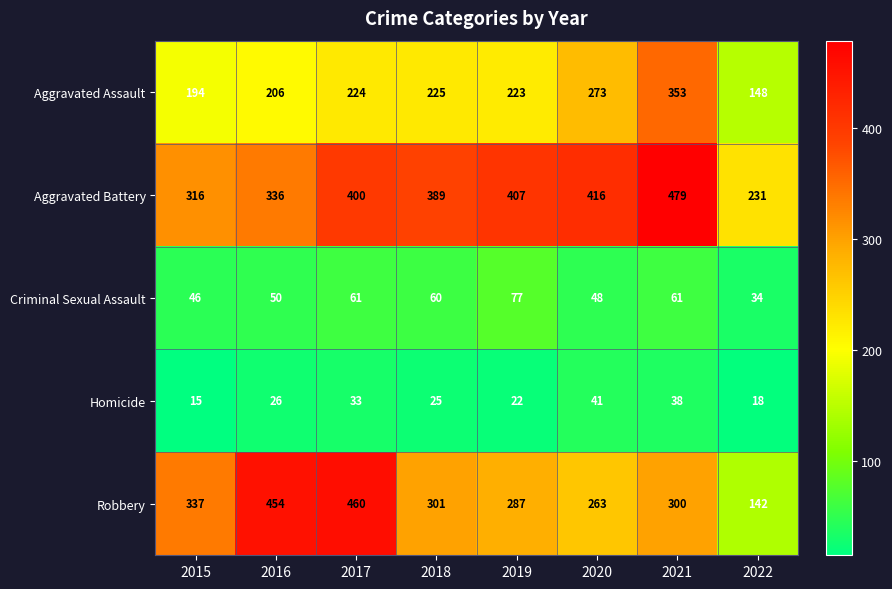

Which series has the largest total across all categories?

Aggravated Battery